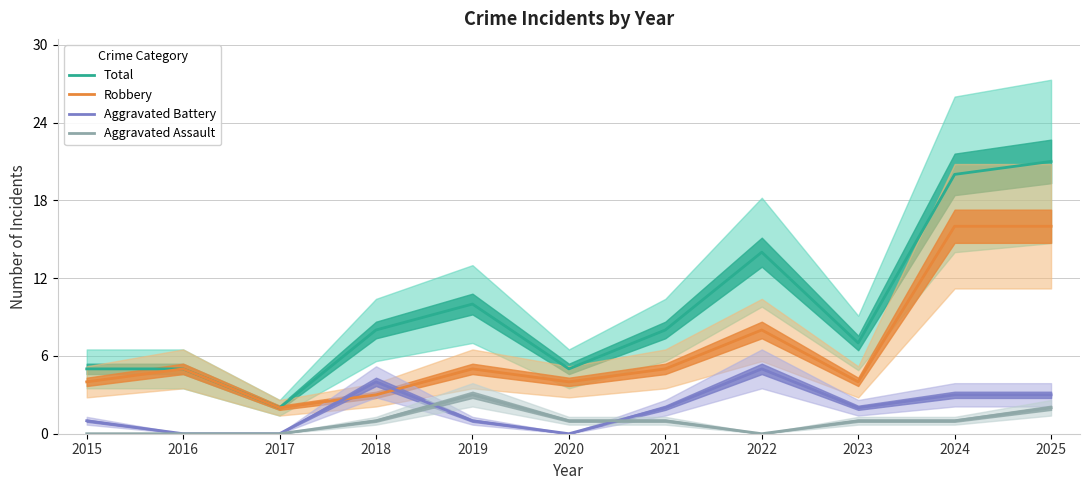

True or false: Aggravated Battery and Aggravated Assault intersect in this chart.

True